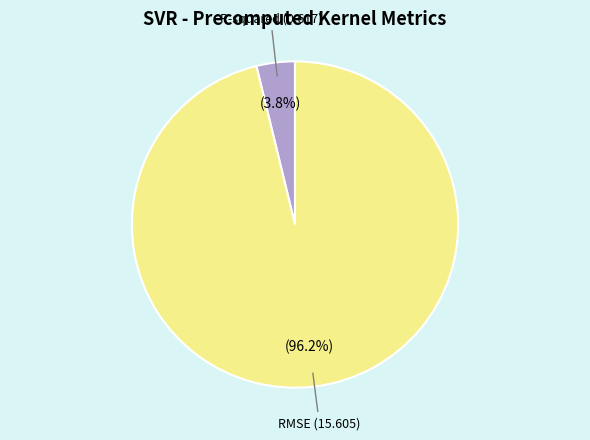

How many slices are in this pie chart?

2